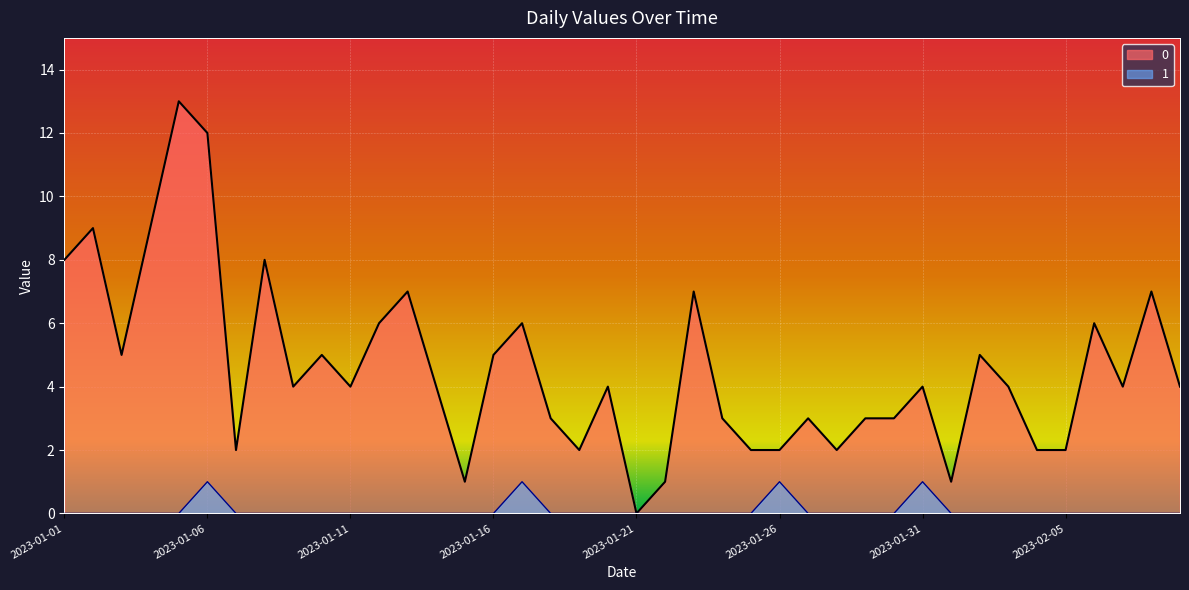

Which has a higher value, 2023-01-12 or 2023-01-03?

2023-01-12